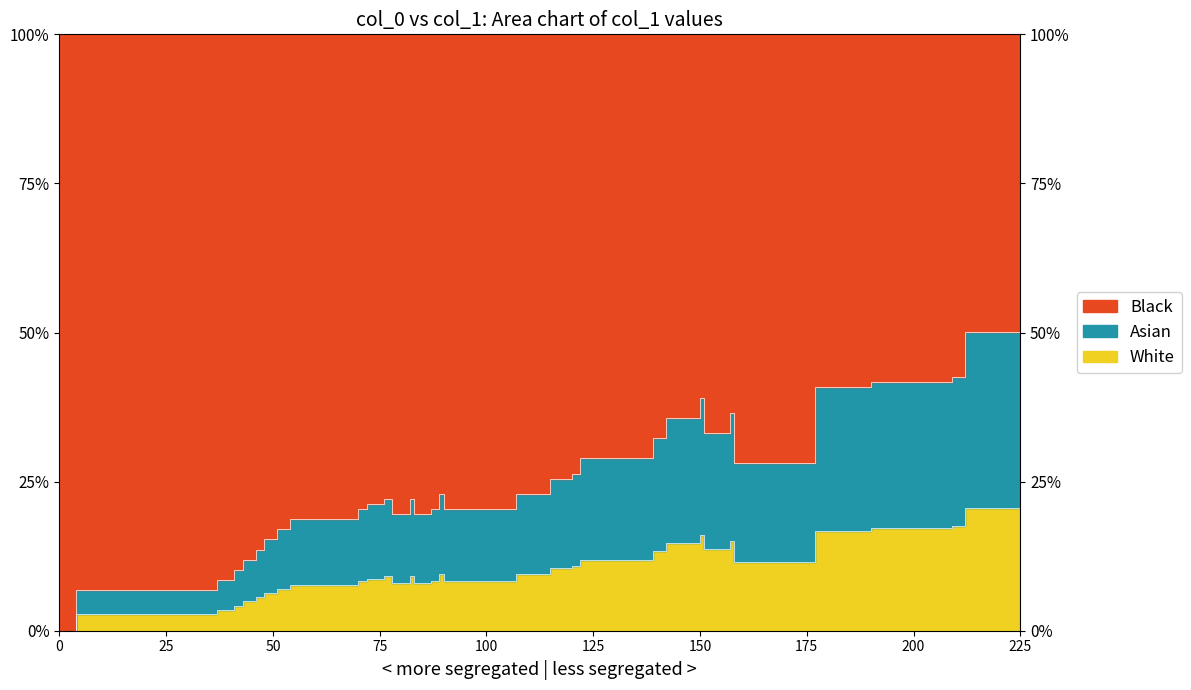

Reading left to right, what are all the values shown in this chart?

0=0.0	4=0.0	6=0.0	35=0.0	37=0.0	41=0.0	43=0.0	46=0.1	48=0.1	51=0.1	54=0.1	70=0.1	72=0.1	76=0.1	78=0.1	80=0.1	82=0.1	83=0.1	85=0.1	87=0.1	89=0.1	90=0.1	104=0.1	107=0.1	115=0.1	120=0.1	122=0.1	139=0.1	142=0.1	150=0.2	151=0.1	155=0.1	157=0.2	158=0.1	174=0.1	177=0.2	190=0.2	209=0.2	212=0.2	225=0.2